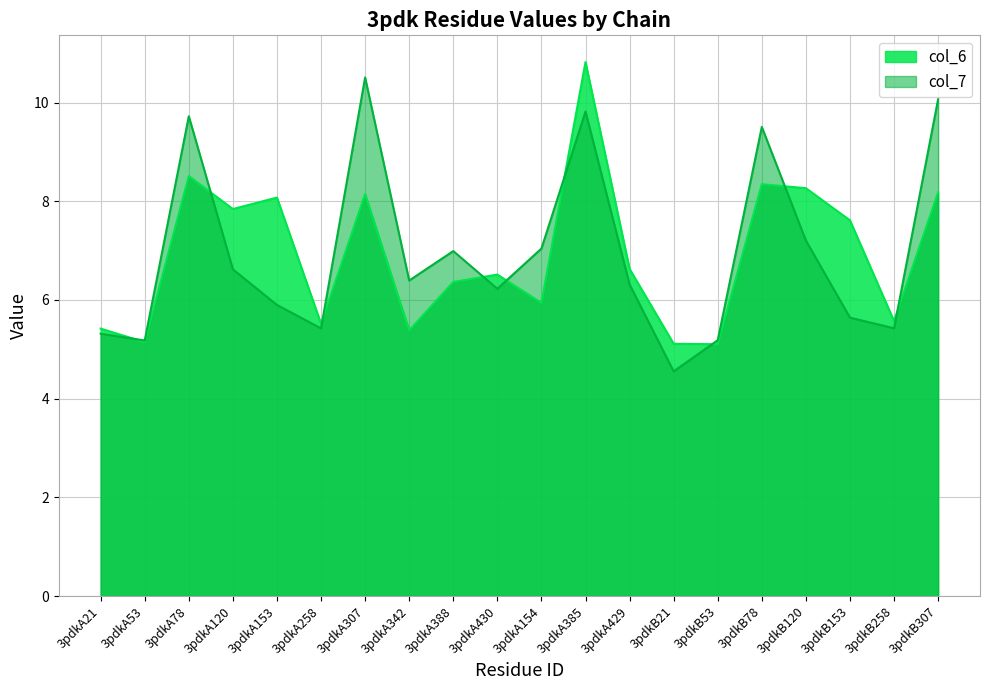

What is the greatest value displayed?

10.8